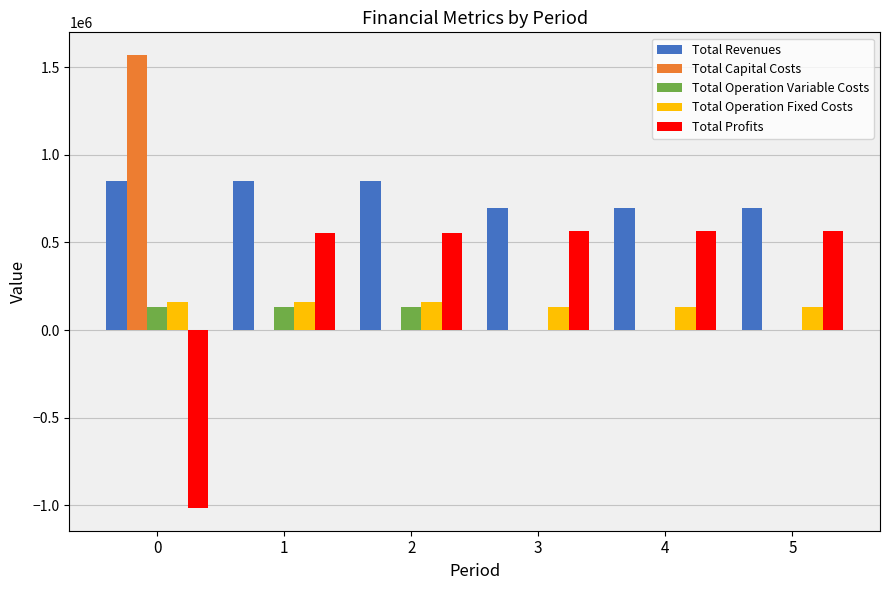

What is the highest value of the Total Capital Costs series?

1569818.0